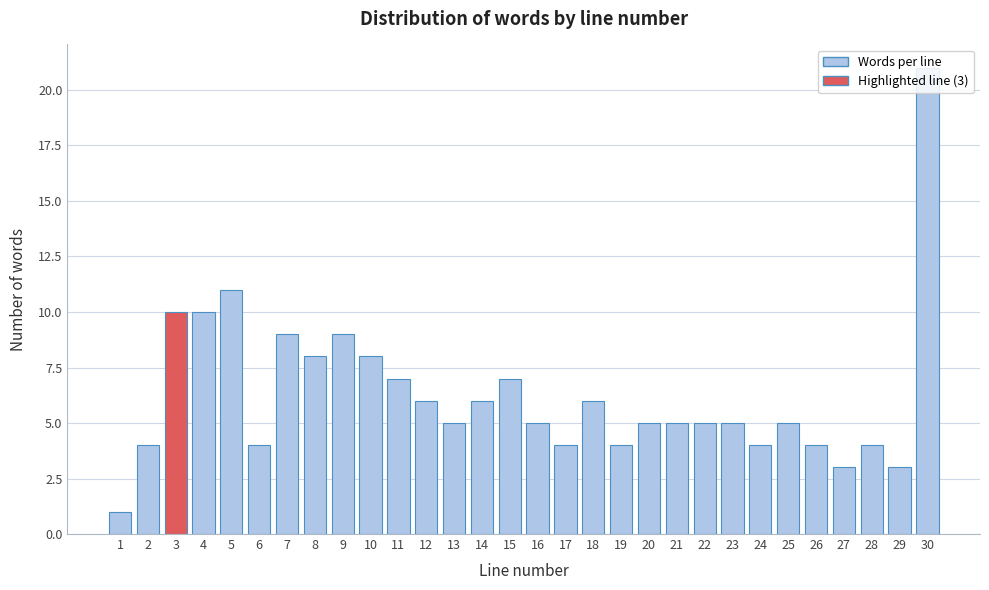

What is the value of the 29th bar from the left?

3